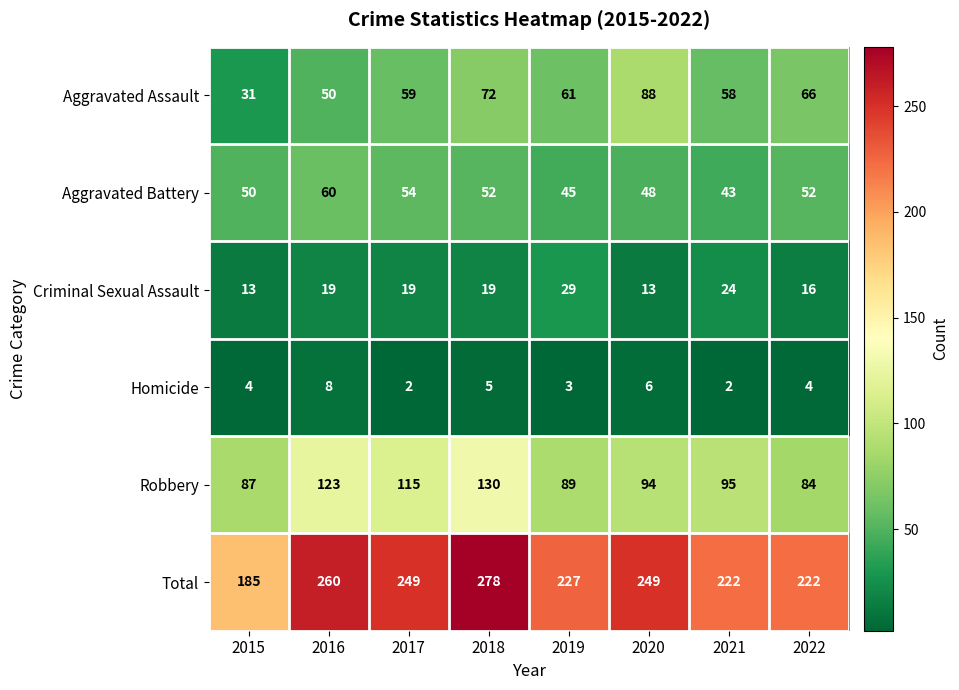

Count the number of categories in the chart.

8